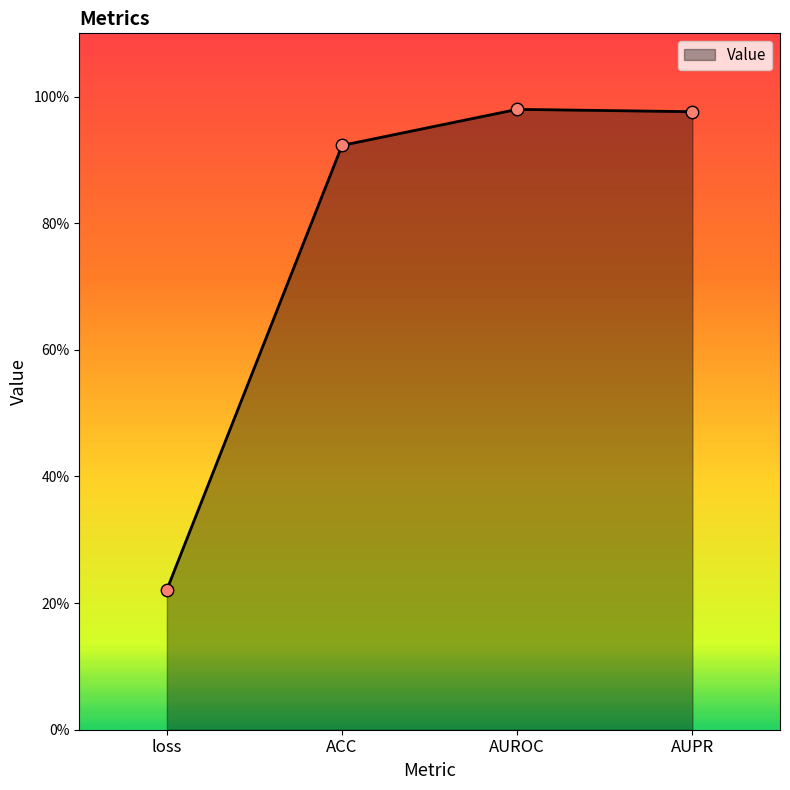

What is the change in value from loss to AUROC?

+0.8